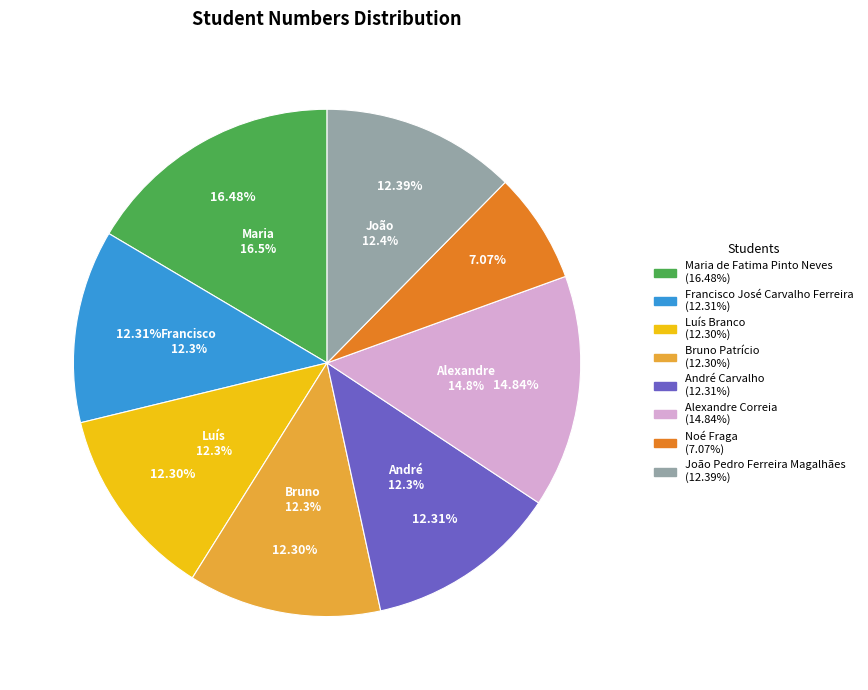

To the nearest percent, what is the difference between the largest and smallest slice percentages?

9%